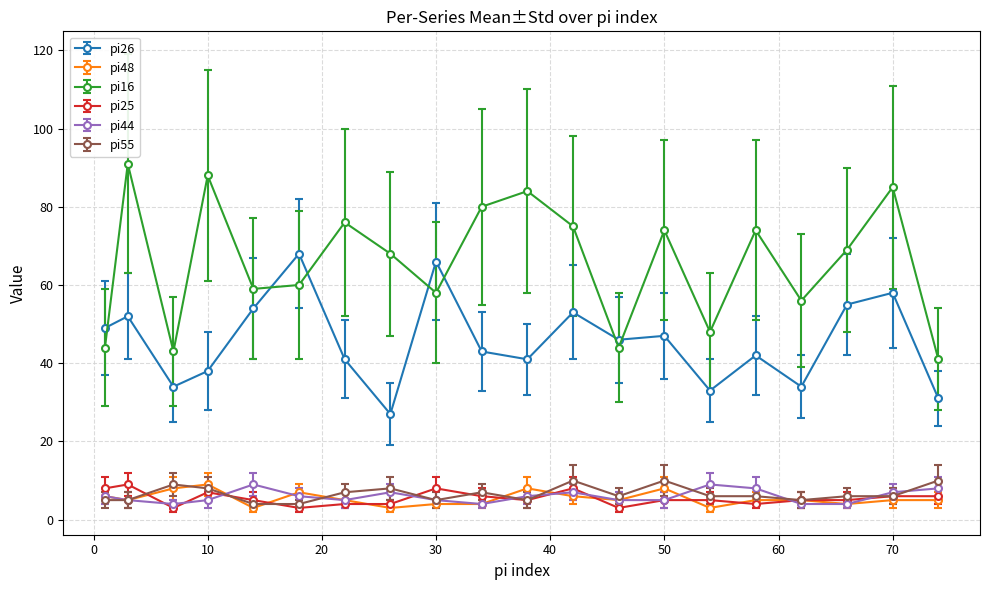

Does the chart display data point markers on the line(s)?

Yes